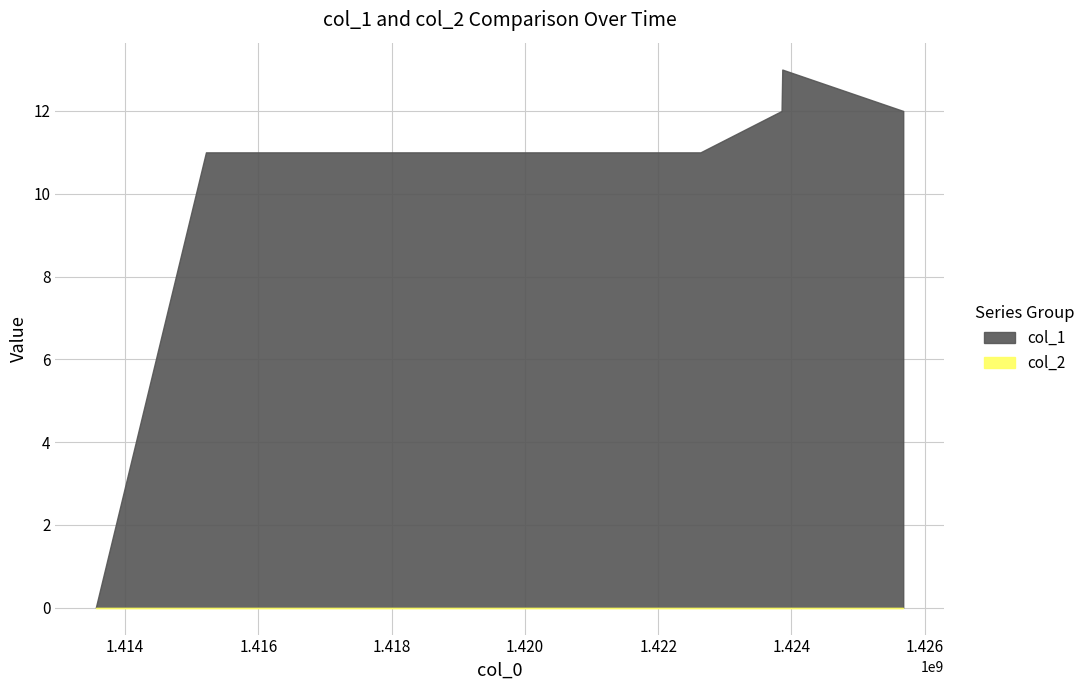

List the labels in order of col_1 value, smallest first.

1413562056, 1415214751, 1422633911, 1423851211, 1425676437, 1423862002